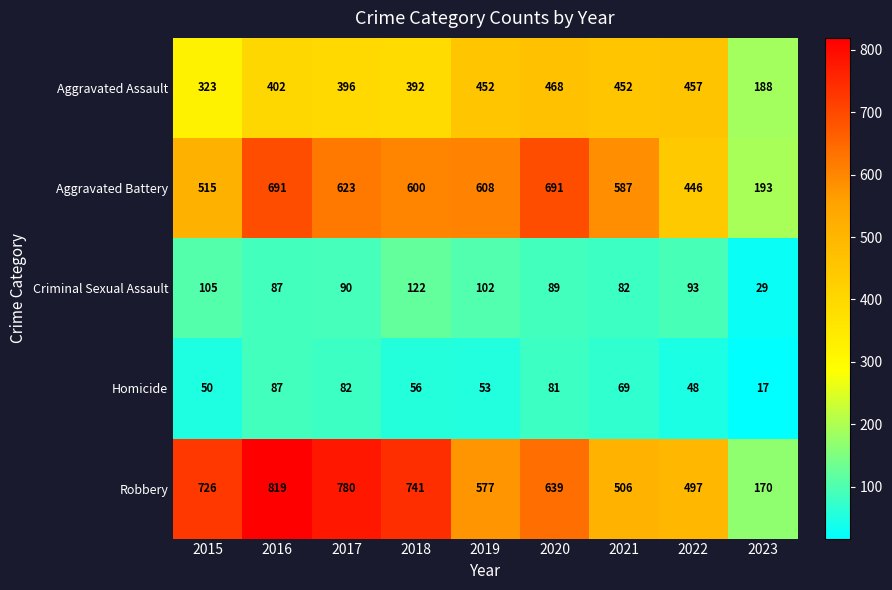

At which label does Homicide reach its peak?

2016